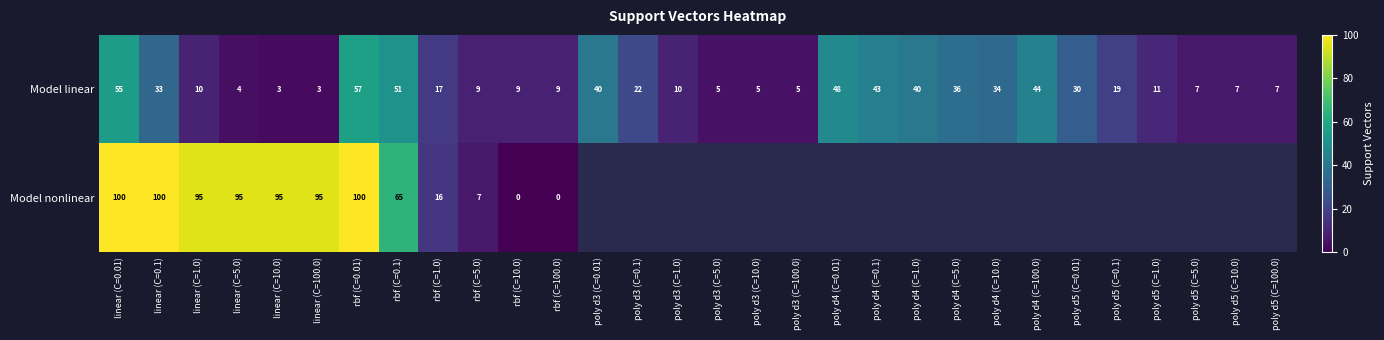

Where does the Model linear series first go above 17?

linear (C=0.01)